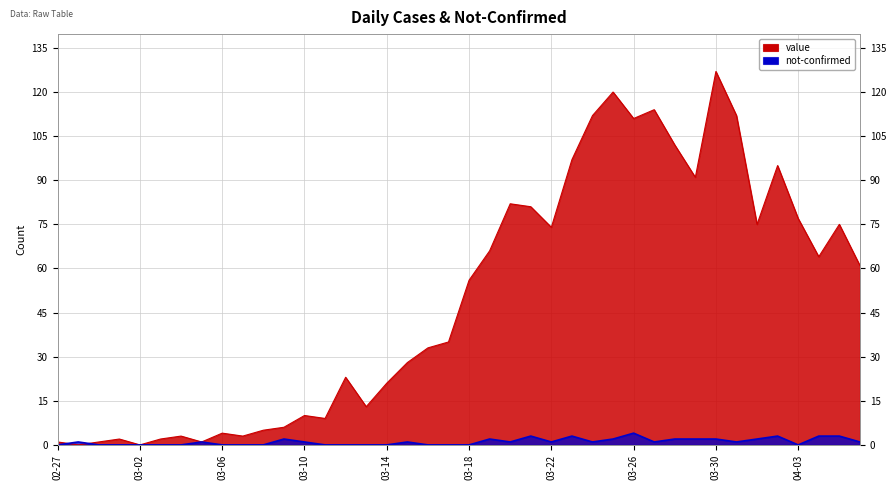

What is the label of the 15th point from the right?

2020-03-23